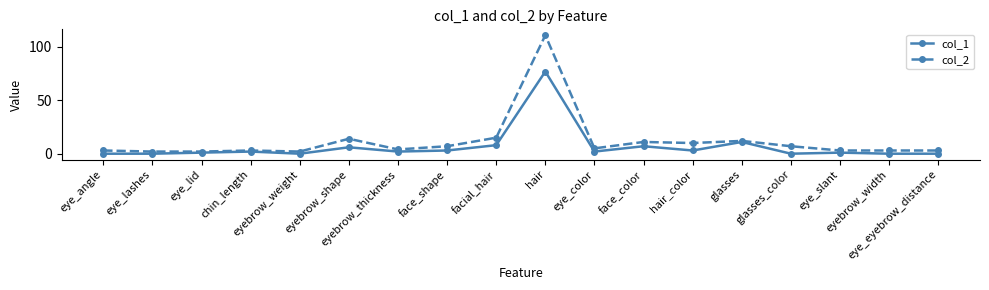

What is the maximum value shown in the chart?

111